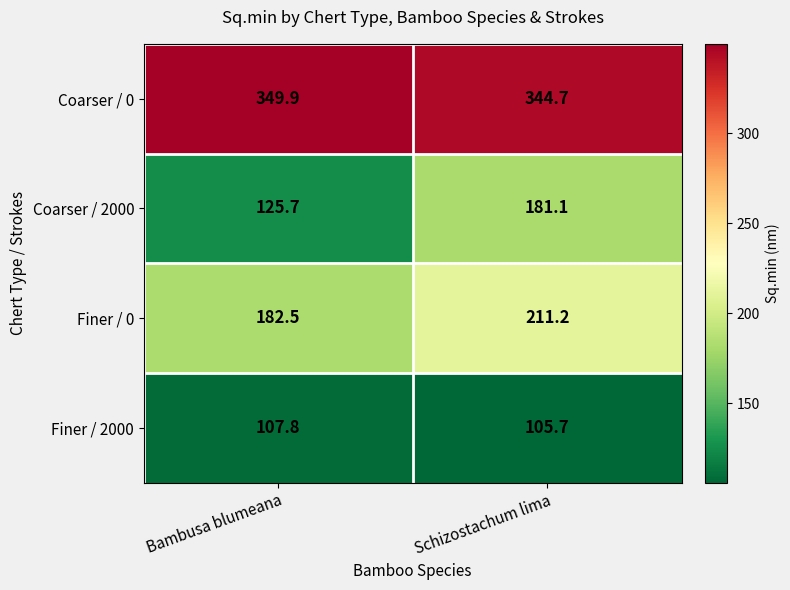

What is the difference between the Coarser / 0 values at Bambusa blumeana and Schizostachum lima?

5.2